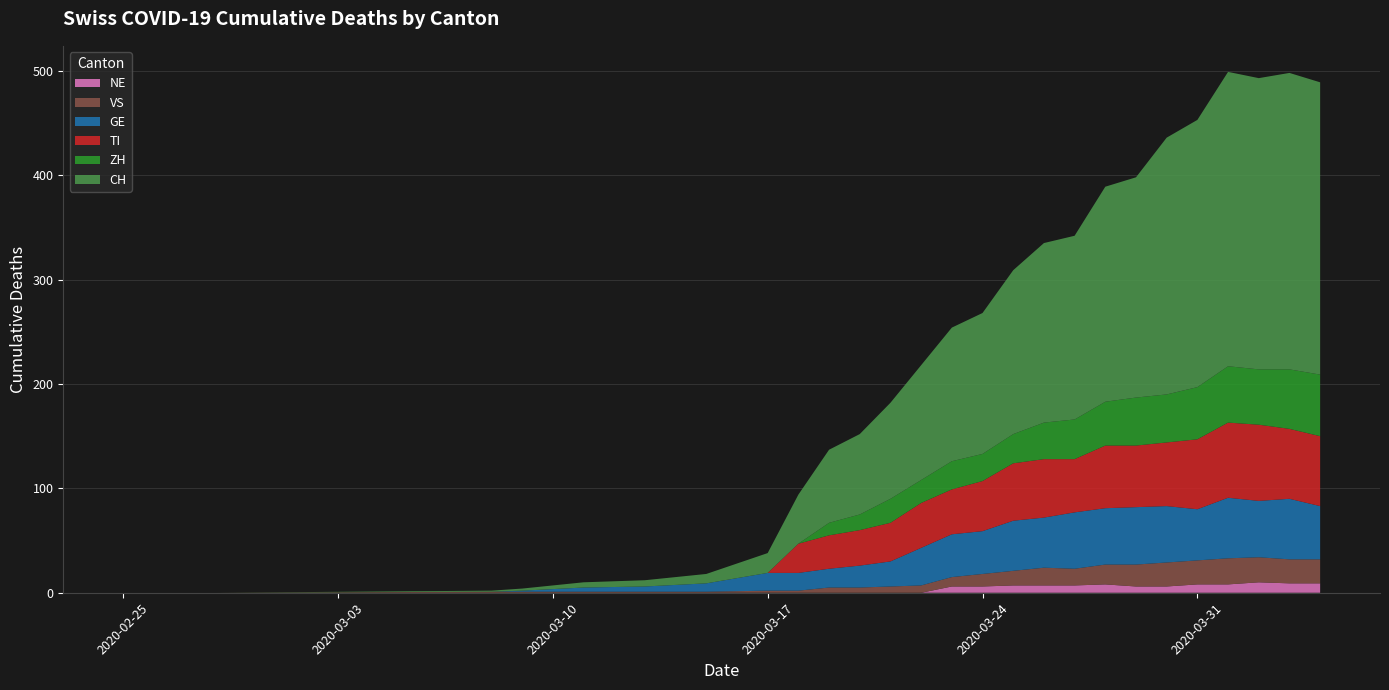

Reading left to right, extract all data points from this chart.

NE: 2020-02-25=0	2020-02-28=0	2020-03-08=0	2020-03-09=0	2020-03-11=0	2020-03-13=0	2020-03-15=0	2020-03-17=0	2020-03-18=0	2020-03-19=0	2020-03-20=0	2020-03-21=0	2020-03-22=0	2020-03-23=6	2020-03-24=6	2020-03-25=7	2020-03-26=7	2020-03-27=7	2020-03-28=8	2020-03-29=6	2020-03-30=6	2020-03-31=8	2020-04-01=8	2020-04-02=10	2020-04-03=9	2020-04-04=9
VS: 2020-02-25=0	2020-02-28=0	2020-03-08=1	2020-03-09=1	2020-03-11=1	2020-03-13=1	2020-03-15=1	2020-03-17=2	2020-03-18=2	2020-03-19=5	2020-03-20=5	2020-03-21=6	2020-03-22=7	2020-03-23=9	2020-03-24=12	2020-03-25=14	2020-03-26=17	2020-03-27=16	2020-03-28=19	2020-03-29=21	2020-03-30=23	2020-03-31=23	2020-04-01=25	2020-04-02=24	2020-04-03=23	2020-04-04=23
GE: 2020-02-25=0	2020-02-28=0	2020-03-08=0	2020-03-09=1	2020-03-11=4	2020-03-13=5	2020-03-15=8	2020-03-17=17	2020-03-18=17	2020-03-19=18	2020-03-20=21	2020-03-21=24	2020-03-22=36	2020-03-23=41	2020-03-24=41	2020-03-25=48	2020-03-26=48	2020-03-27=54	2020-03-28=54	2020-03-29=55	2020-03-30=54	2020-03-31=49	2020-04-01=58	2020-04-02=54	2020-04-03=58	2020-04-04=51
TI: 2020-02-25=0	2020-02-28=0	2020-03-08=0	2020-03-09=0	2020-03-11=0	2020-03-13=0	2020-03-15=0	2020-03-17=0	2020-03-18=28	2020-03-19=32	2020-03-20=34	2020-03-21=37	2020-03-22=43	2020-03-23=43	2020-03-24=48	2020-03-25=55	2020-03-26=56	2020-03-27=51	2020-03-28=60	2020-03-29=59	2020-03-30=61	2020-03-31=67	2020-04-01=72	2020-04-02=73	2020-04-03=67	2020-04-04=67
ZH: 2020-02-25=0	2020-02-28=0	2020-03-08=0	2020-03-09=0	2020-03-11=0	2020-03-13=0	2020-03-15=0	2020-03-17=0	2020-03-18=0	2020-03-19=12	2020-03-20=15	2020-03-21=23	2020-03-22=22	2020-03-23=27	2020-03-24=26	2020-03-25=28	2020-03-26=35	2020-03-27=38	2020-03-28=42	2020-03-29=46	2020-03-30=46	2020-03-31=50	2020-04-01=54	2020-04-02=53	2020-04-03=57	2020-04-04=59
CH: 2020-02-25=0	2020-02-28=0	2020-03-08=1	2020-03-09=2	2020-03-11=5	2020-03-13=6	2020-03-15=9	2020-03-17=19	2020-03-18=47	2020-03-19=70	2020-03-20=77	2020-03-21=92	2020-03-22=110	2020-03-23=128	2020-03-24=135	2020-03-25=157	2020-03-26=172	2020-03-27=176	2020-03-28=206	2020-03-29=211	2020-03-30=246	2020-03-31=256	2020-04-01=282	2020-04-02=279	2020-04-03=284	2020-04-04=280